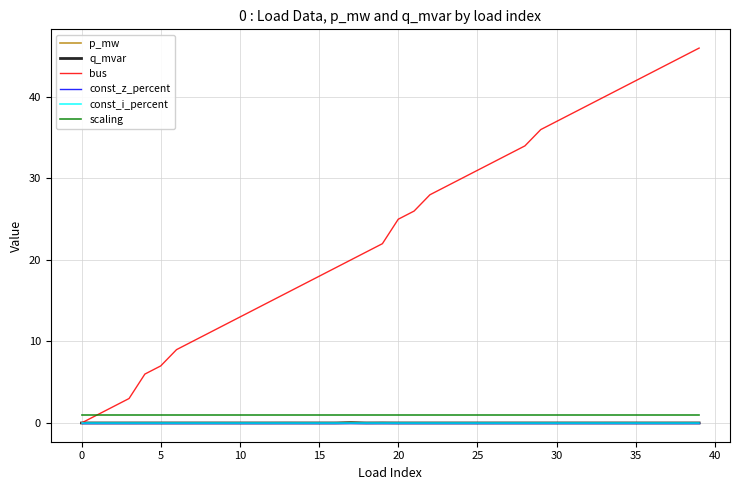

Does the chart display data point markers on the line(s)?

No